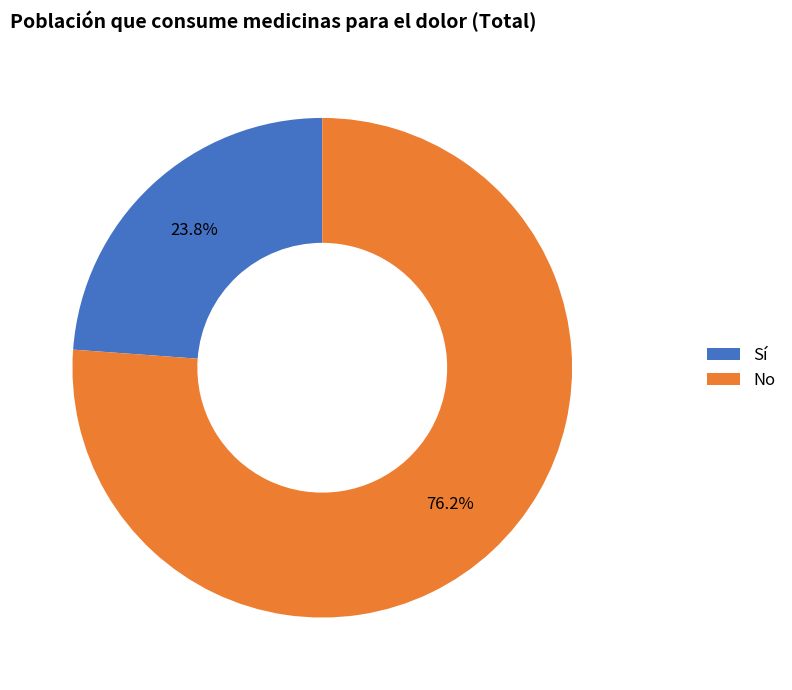

Which category accounts for the majority?

No